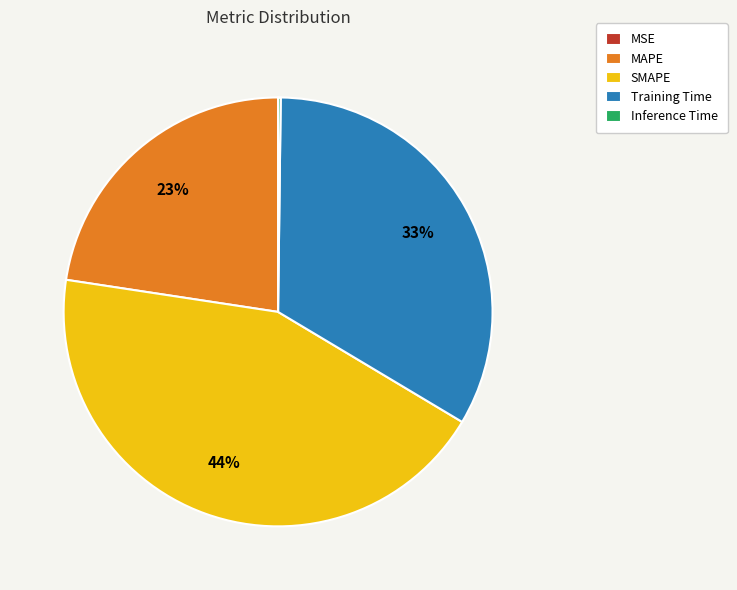

Is there any slice that represents more than half of the pie?

No